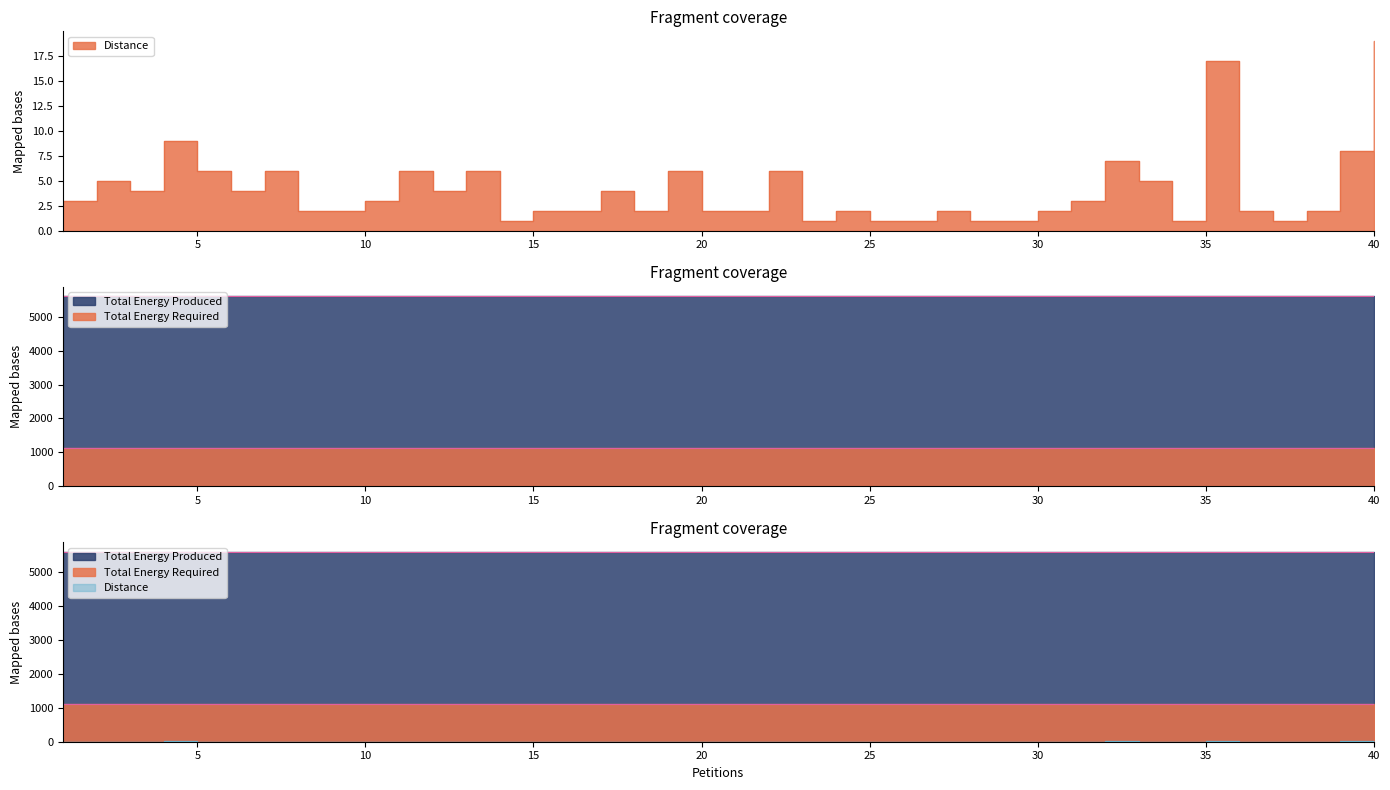

Between 4 and 34, which series saw the biggest shift?

Distance